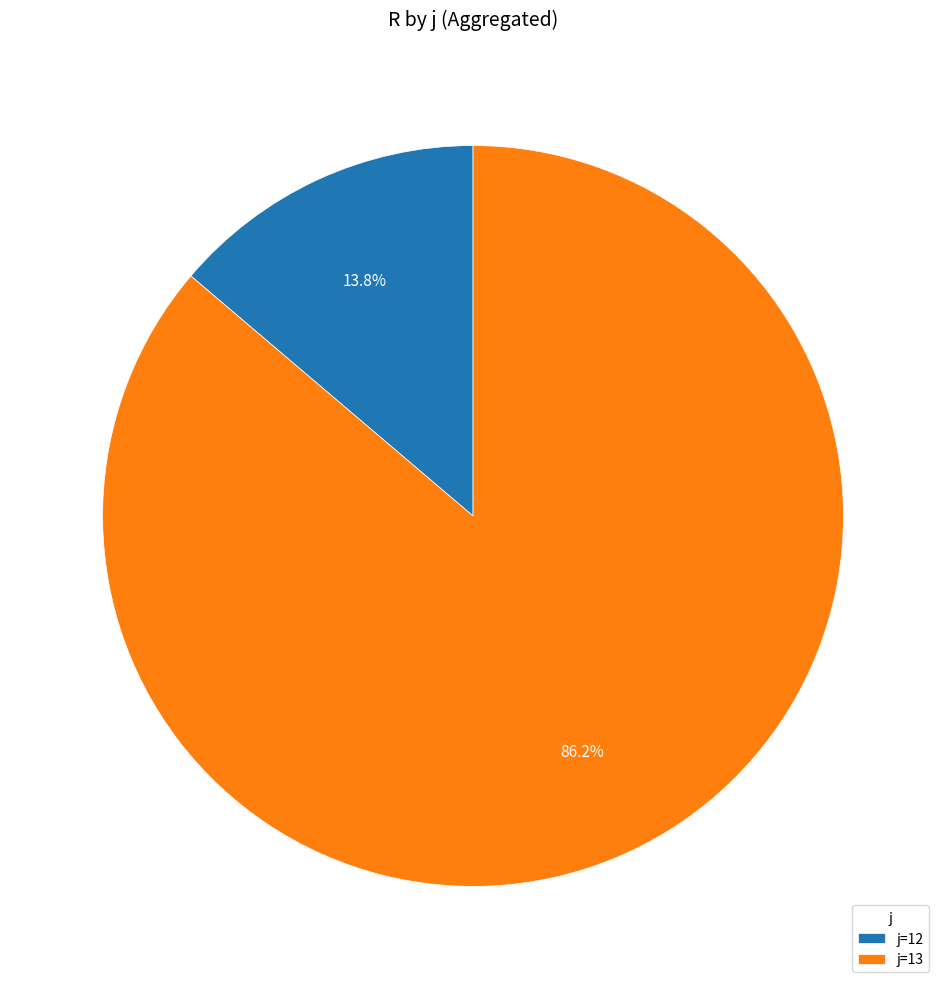

Which category accounts for the majority?

j=13